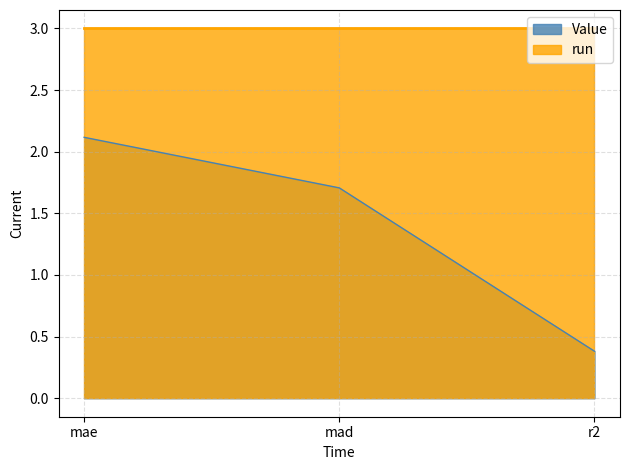

Does the chart have visible grid lines?

Yes